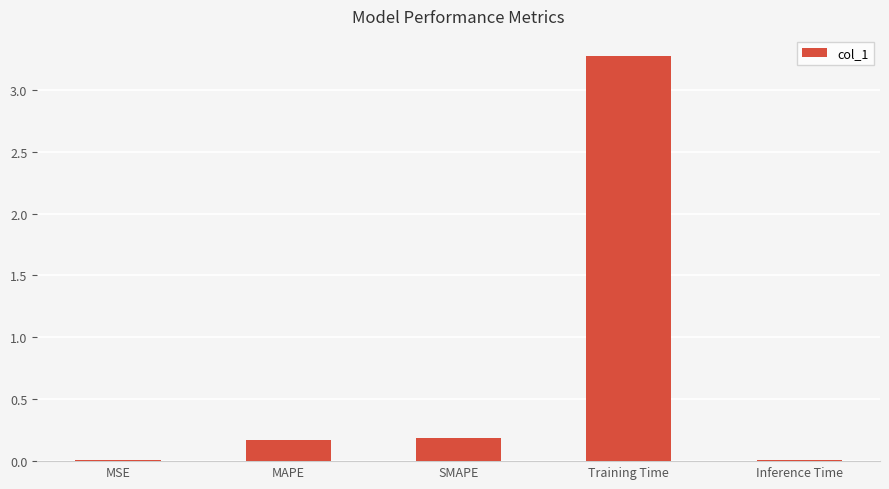

What is the maximum value shown in the chart?

3.3